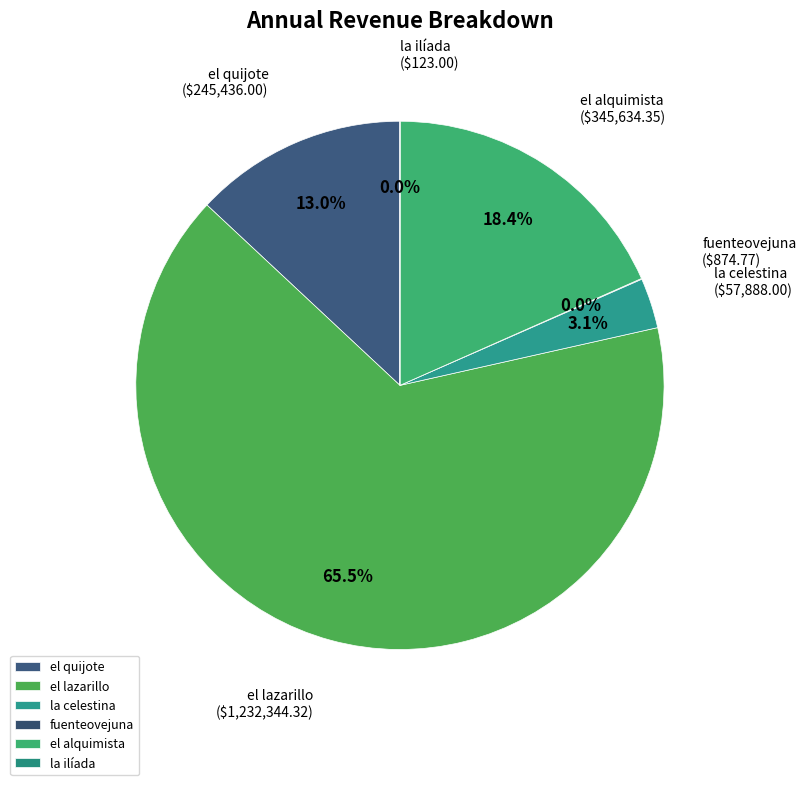

Which has a higher value, el alquimista or el lazarillo?

el lazarillo